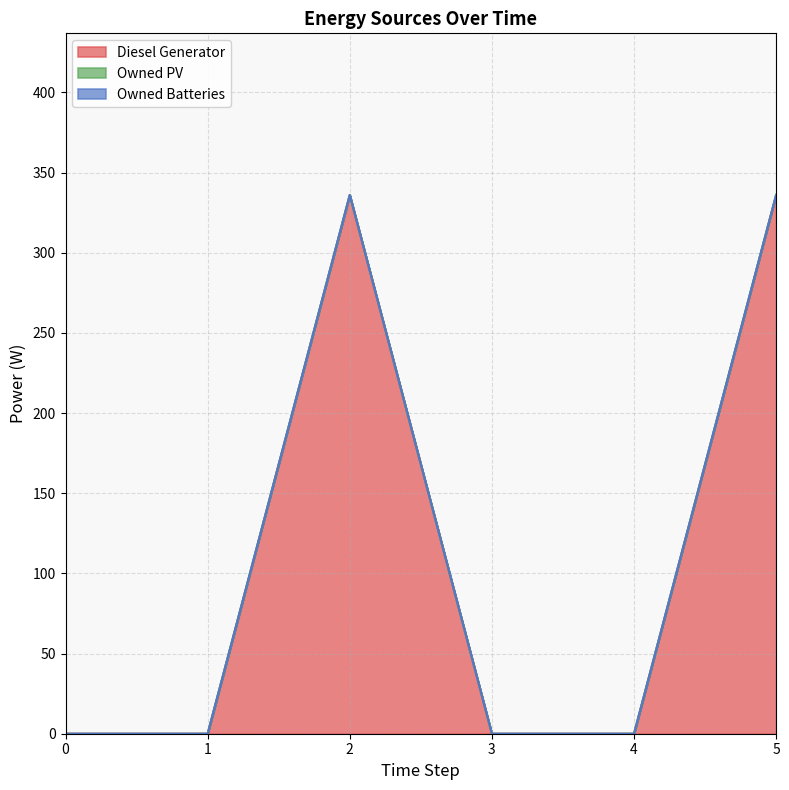

True or false: Owned Batteries and Owned PV intersect in this chart.

False